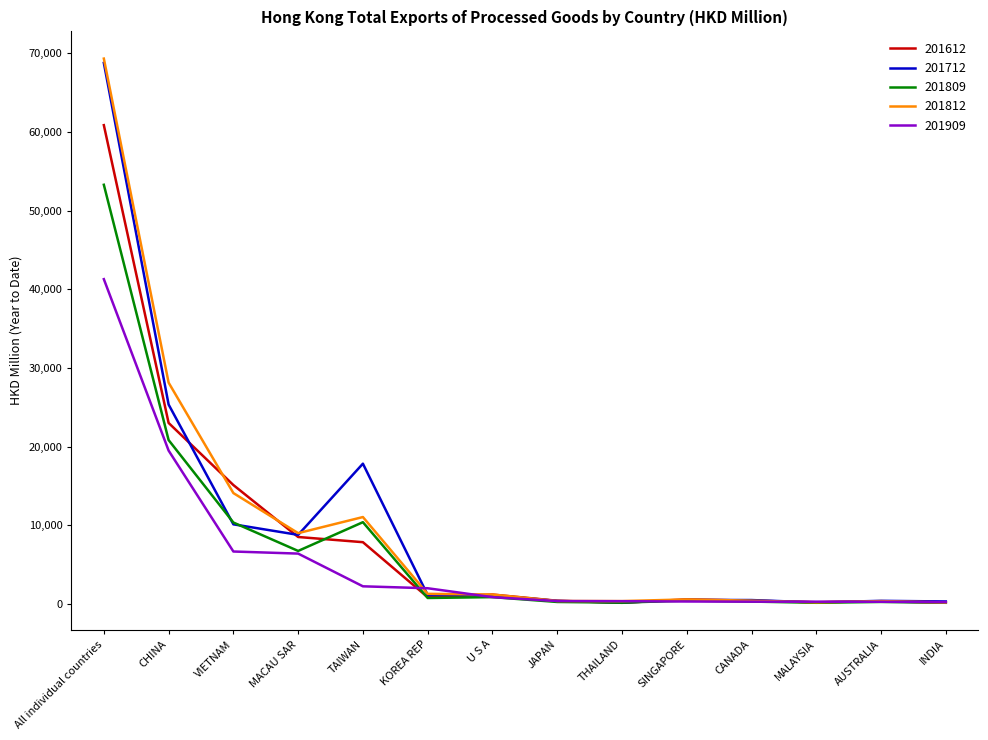

How many distinct data groups are displayed?

5